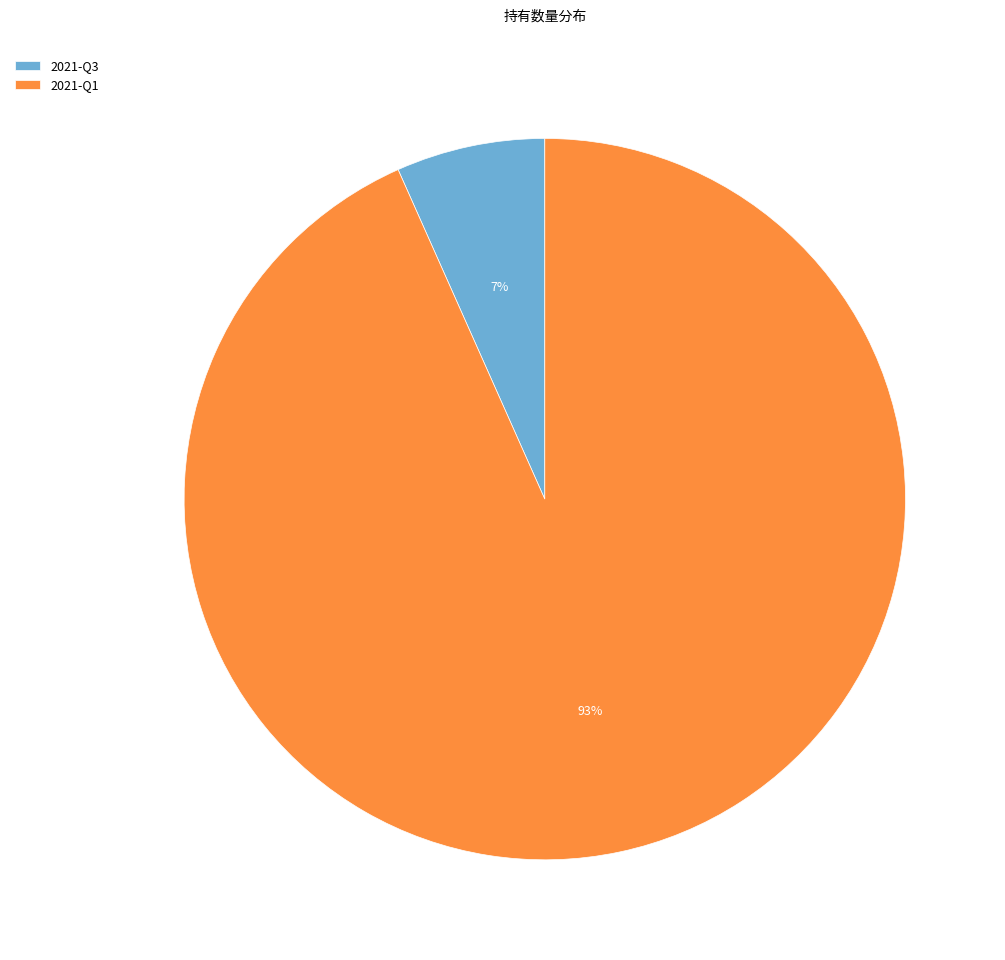

To the nearest percent, what is the combined percentage of 2021-Q3 and 2021-Q1?

100%